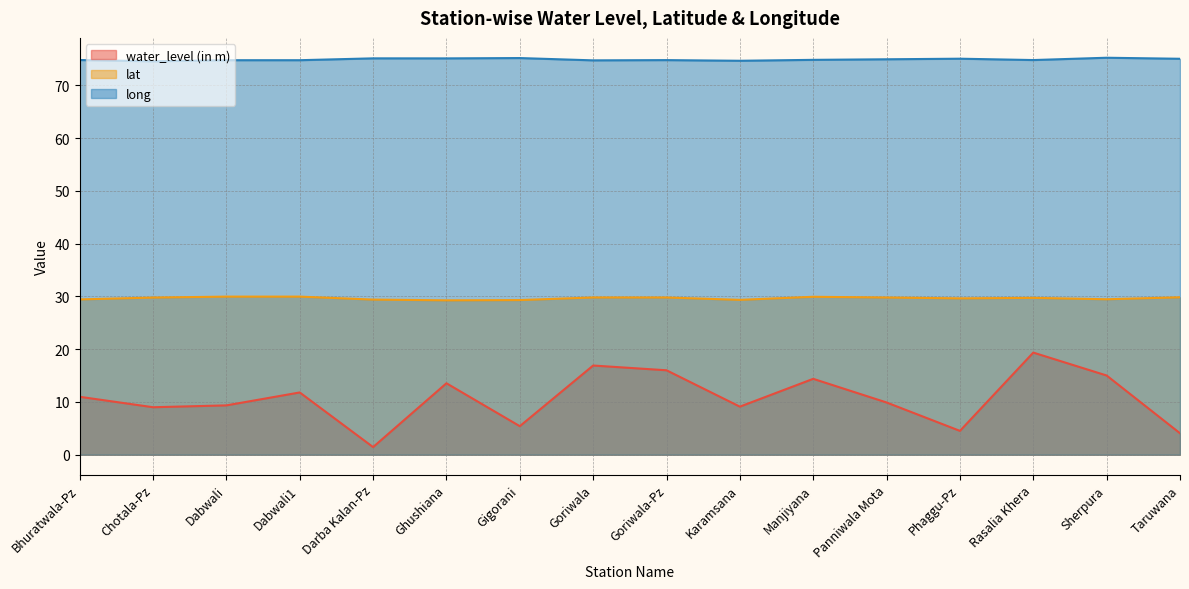

What is the highest value of the water_level (in m) series?

19.4